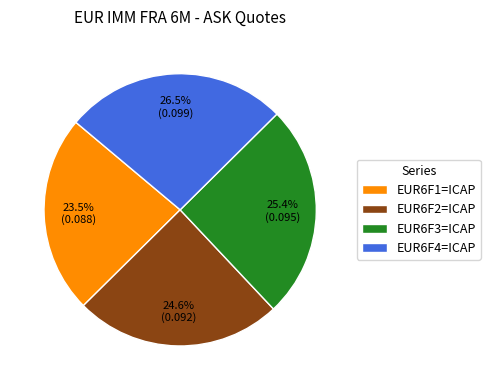

Is it true that EUR6F2=ICAP is 25% of the pie?

True